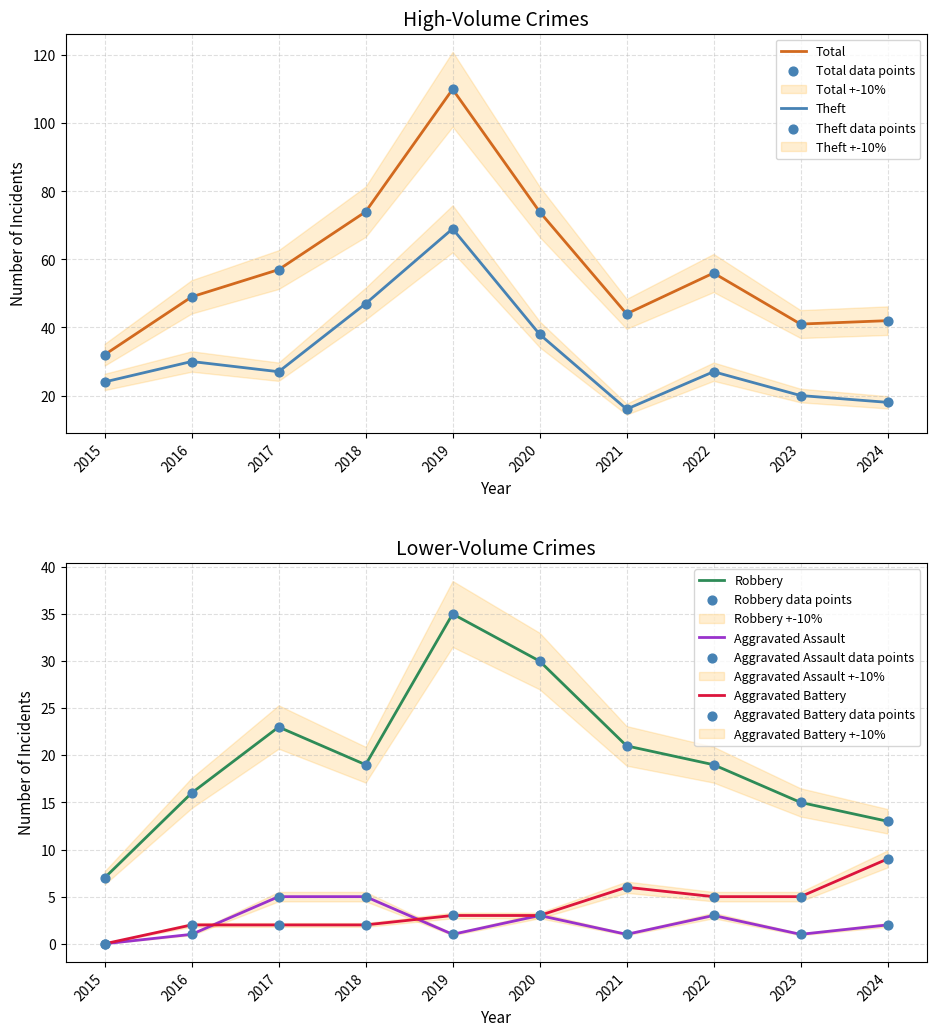

At how many categories does at least one series exceed 76?

1